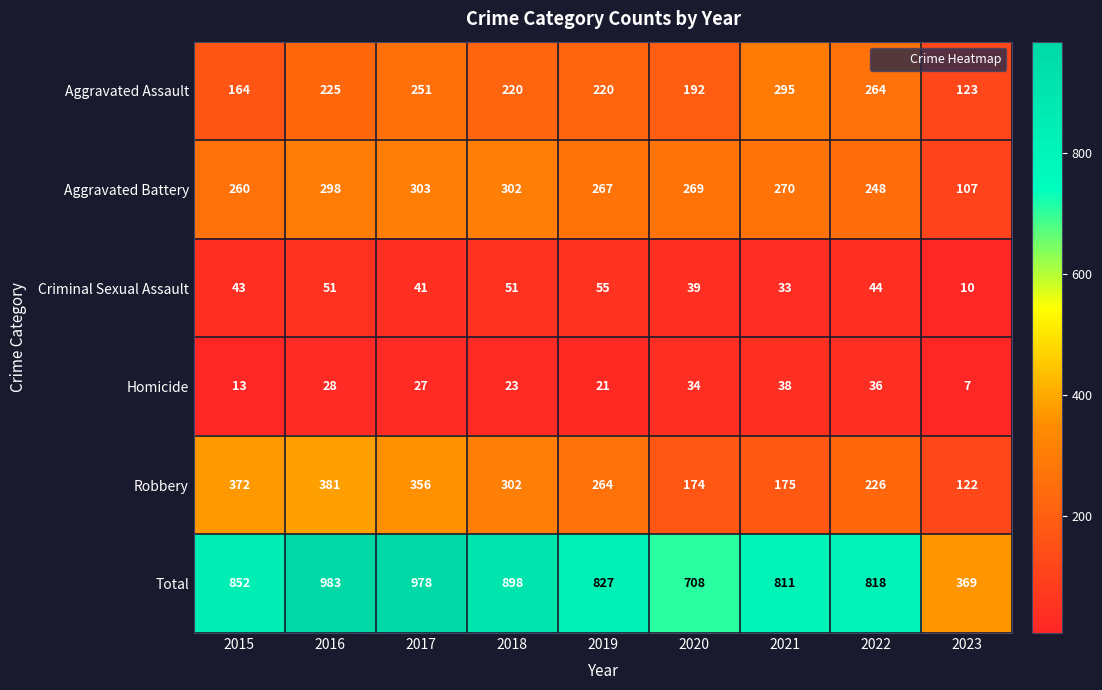

What is the maximum value shown in the chart?

983